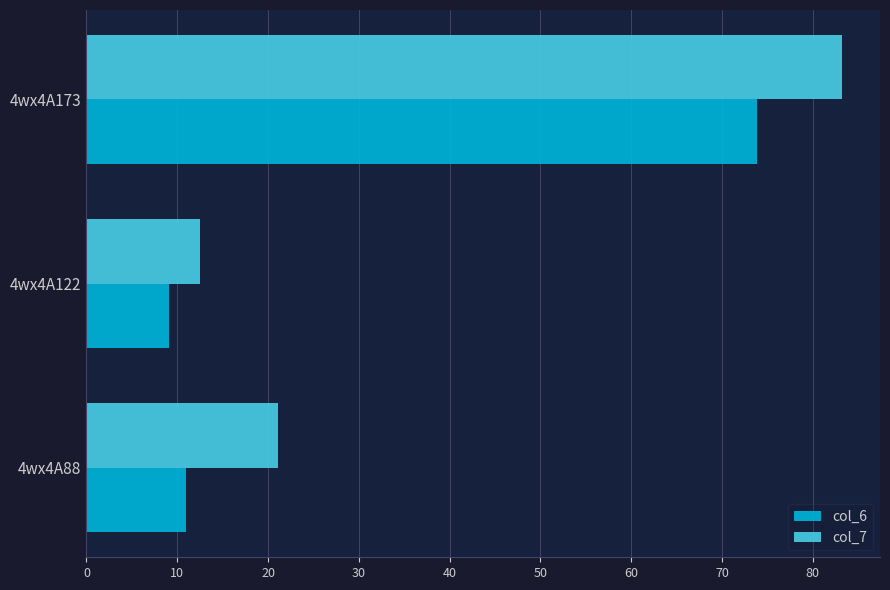

Rank the series by their average value, from lowest to highest.

col_6, col_7